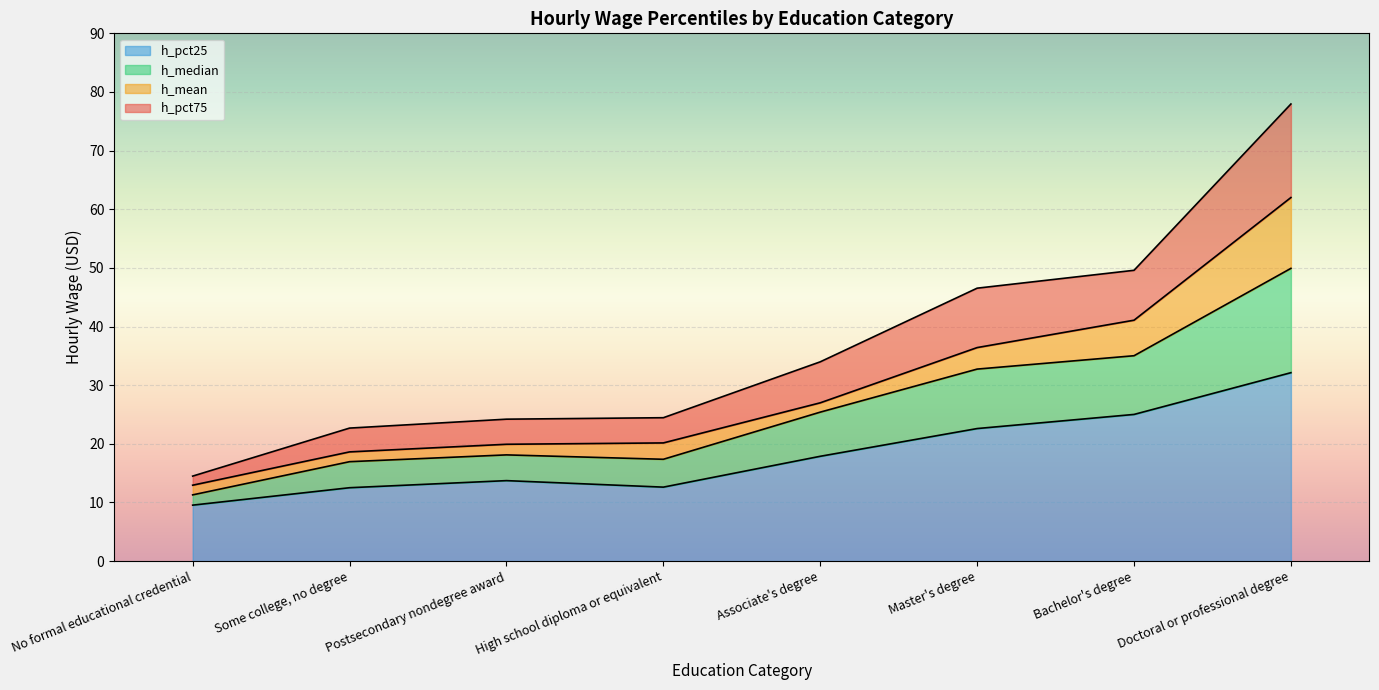

At which category is the sum across all series the highest?

Doctoral or professional degree